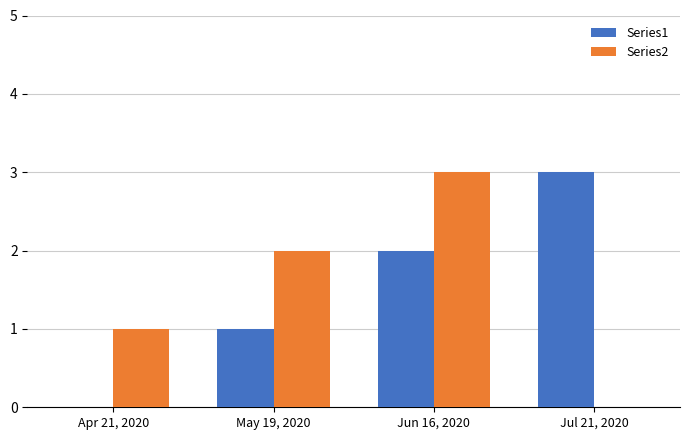

True or false: Series1 has a value of 5 at Jul 21, 2020.

False